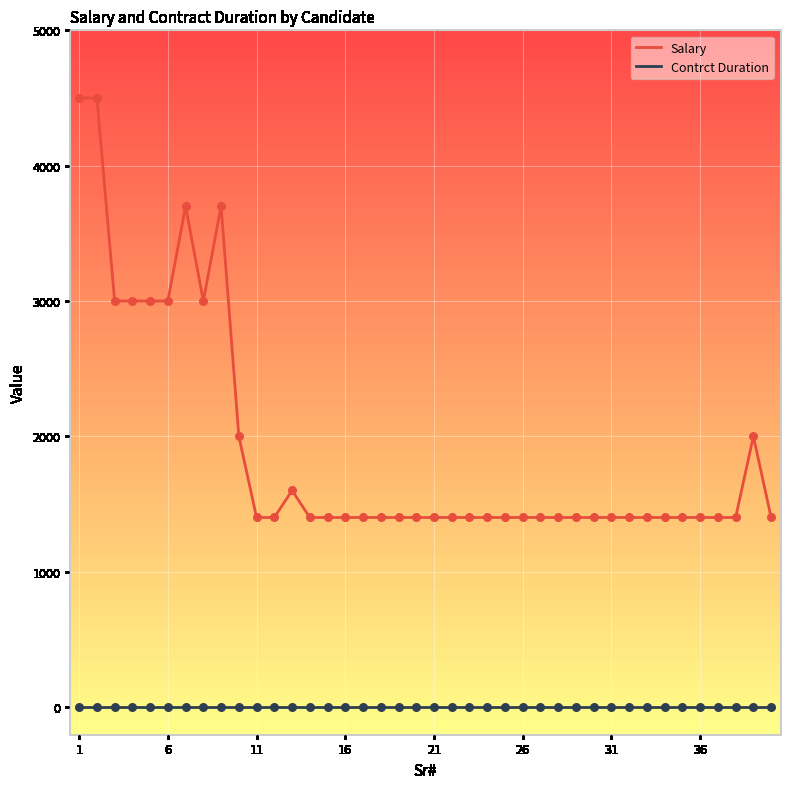

Which series has the largest total across all categories?

Salary